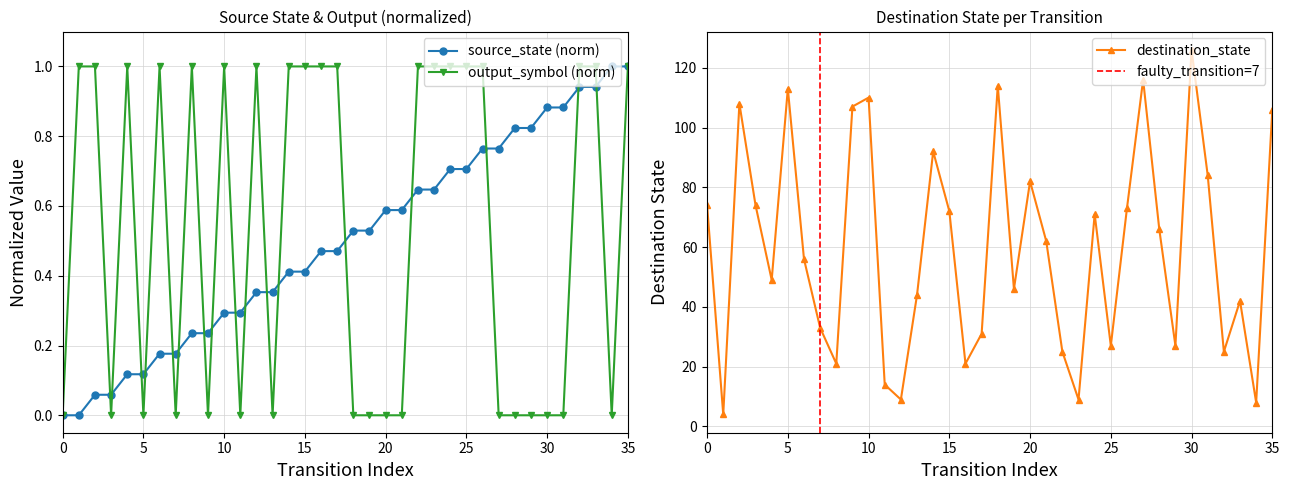

How many data points does each series have?

36